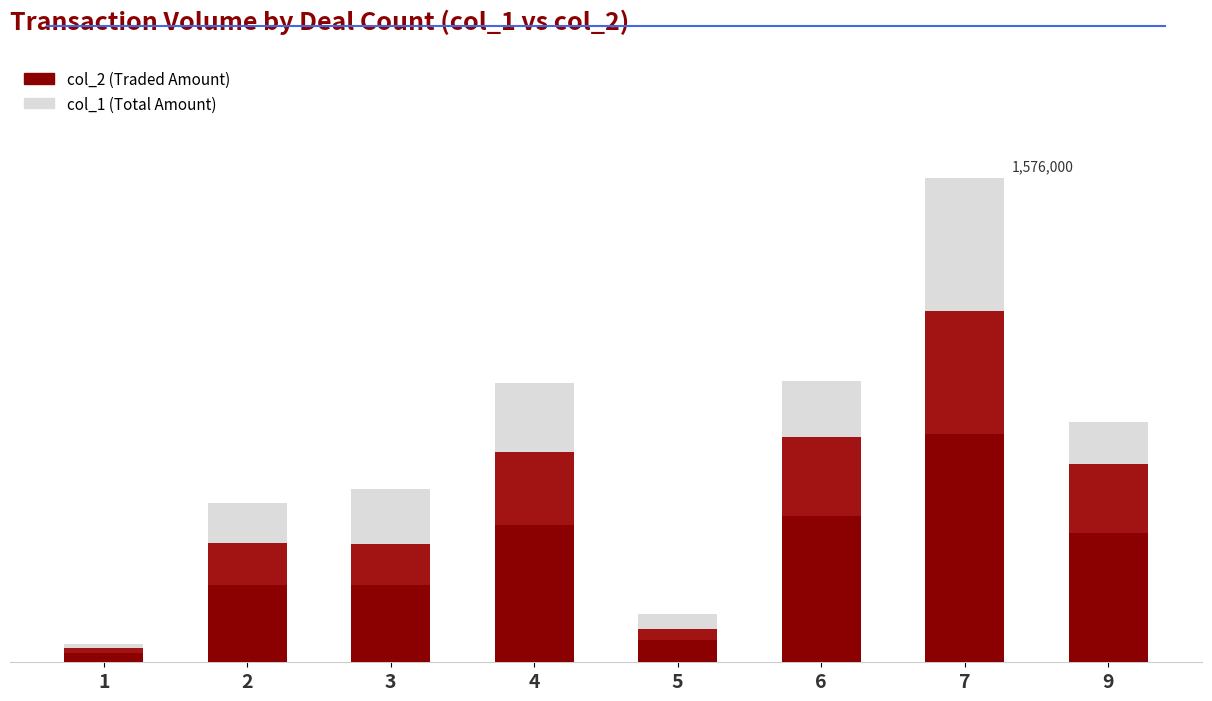

What is the average value of the col_2 series?

516909